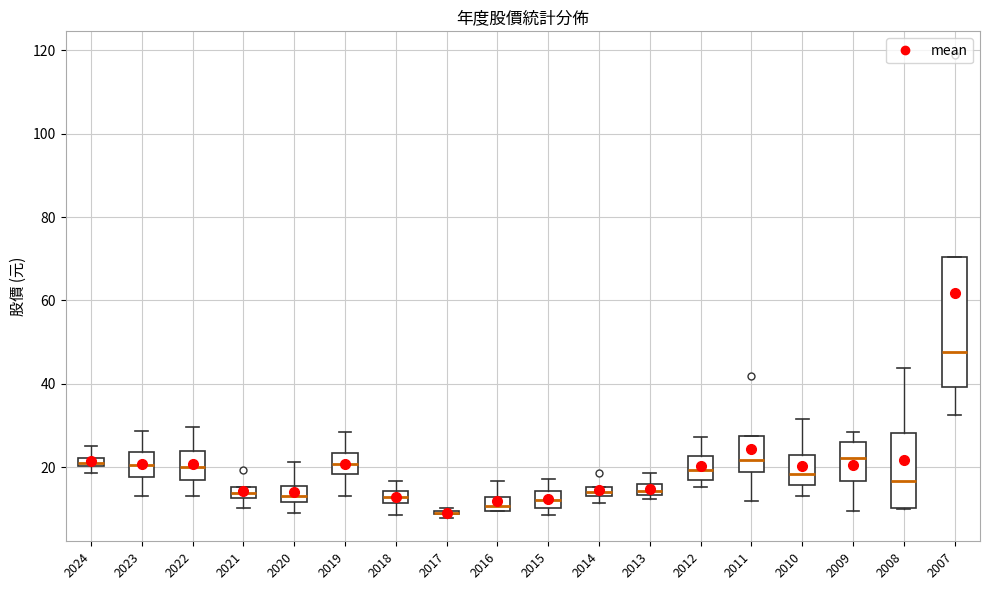

Where is the lower edge of the box at x = 2011 on the y-axis? The values are not printed on the chart, so give them approximately, as read against the axis.

18